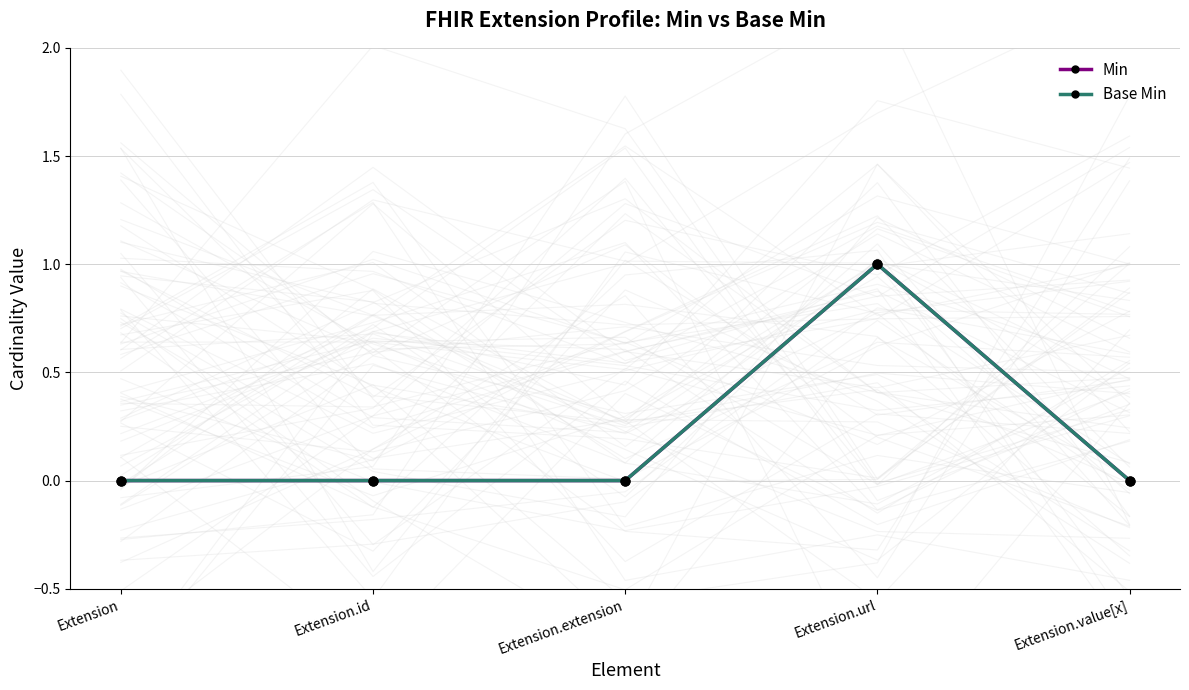

Which series reaches the maximum Y coordinate?

Min